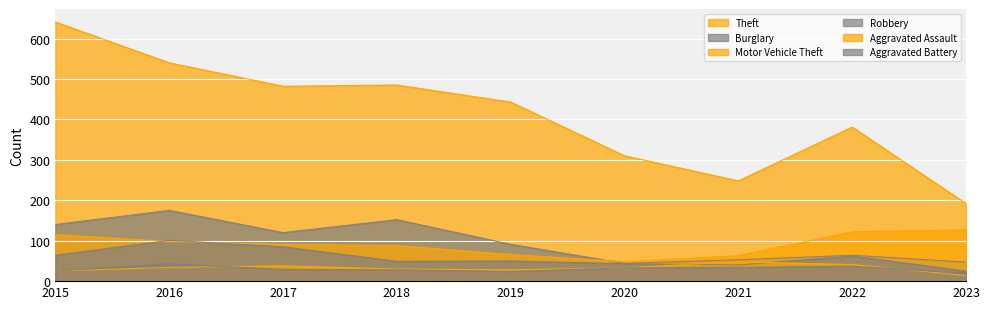

The Theft series shows 620 at 2022. True or false?

False